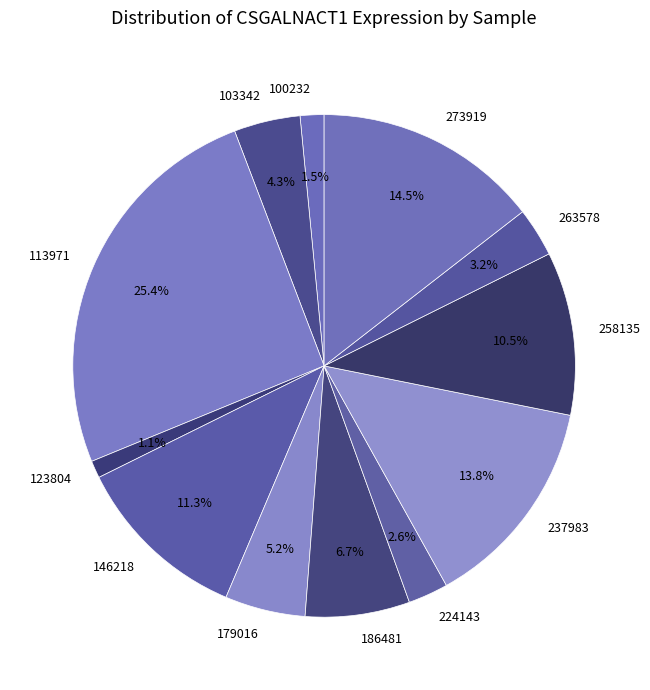

What percentage is the 103342 slice, to the nearest percent?

4%